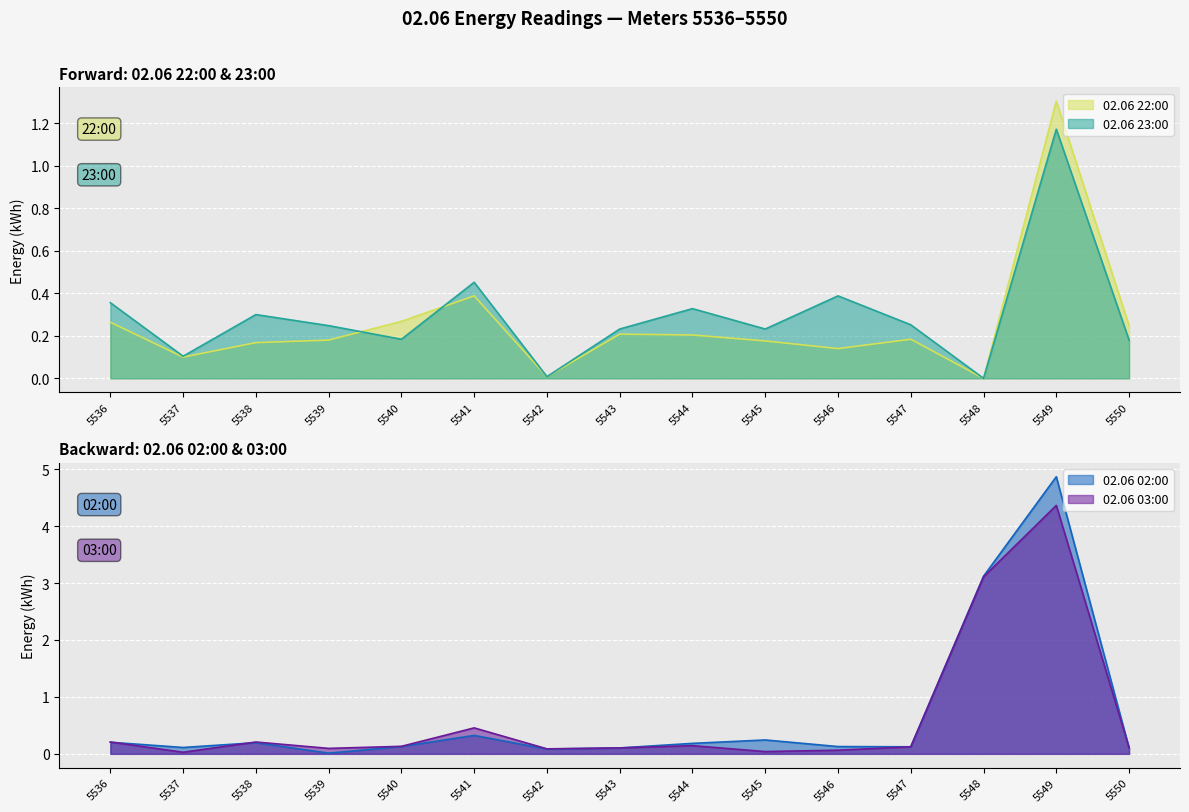

Which category has the lowest value in the 02.06 02:00 series?

5539